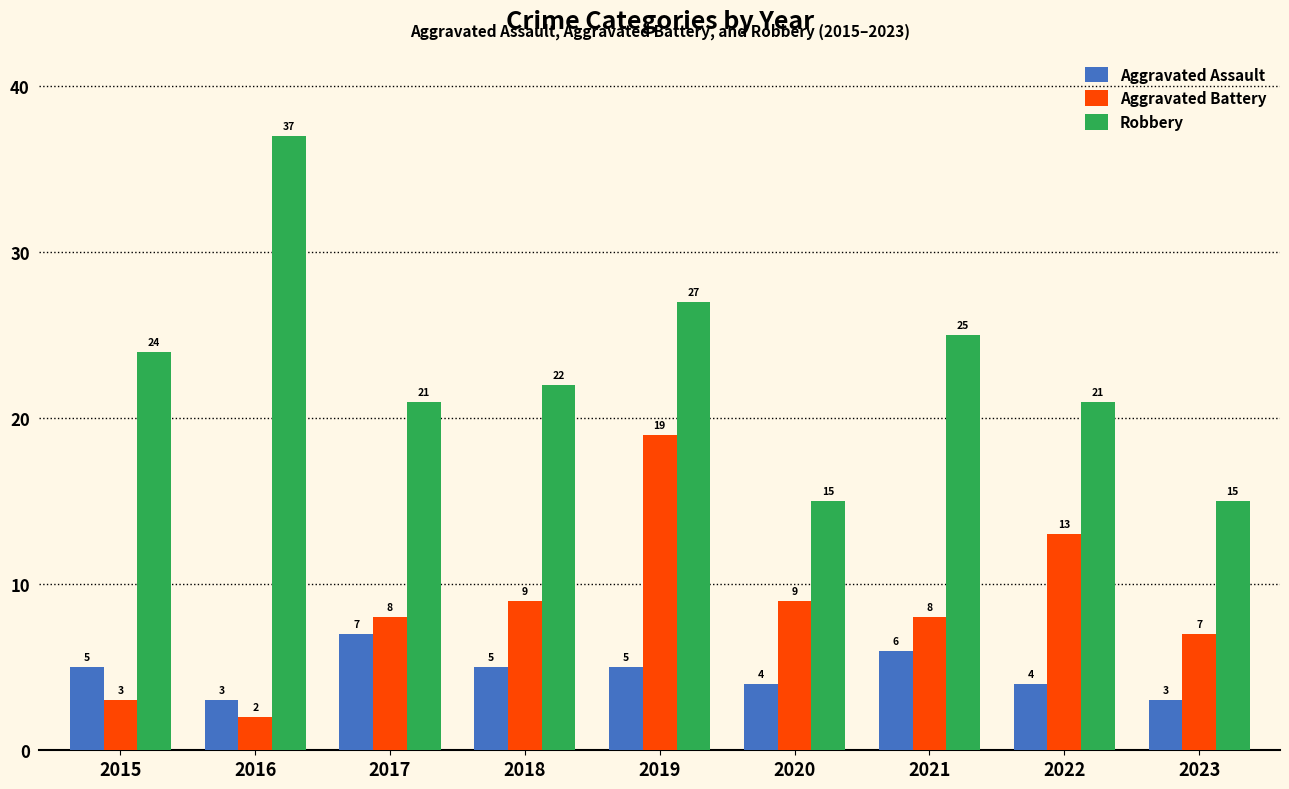

Is the value of Aggravated Battery at 2016 greater than the value of Robbery at 2018?

No